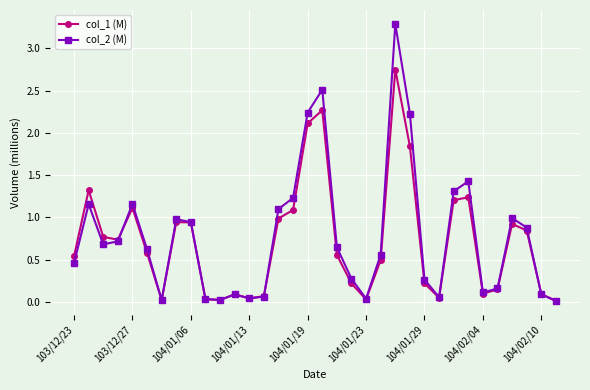

Which series has the widest spread of values?

col_2 (M)